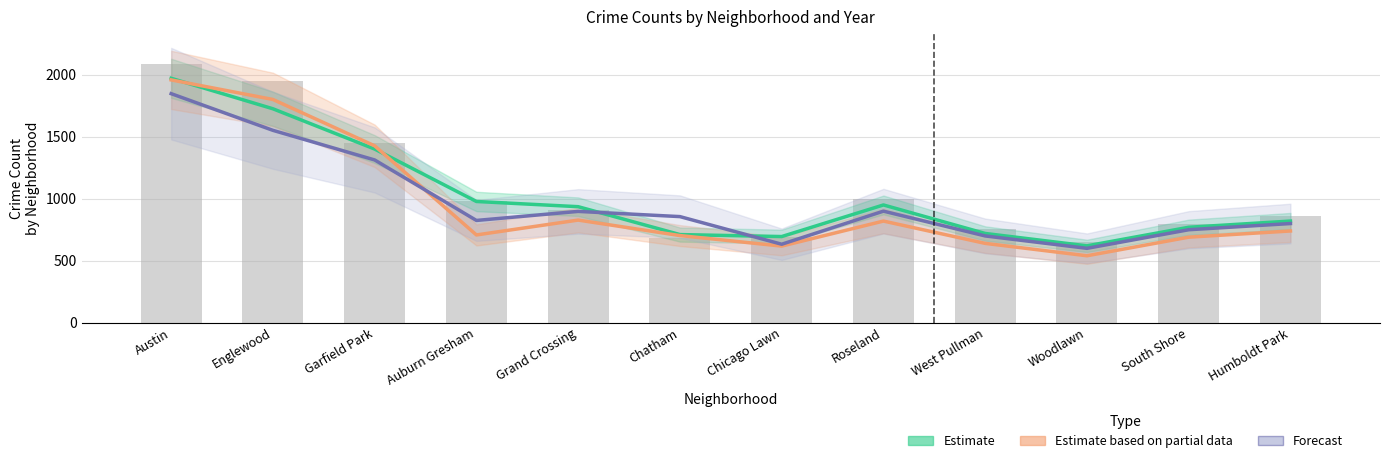

True or false: Forecast has a value of 898 at Grand Crossing.

True